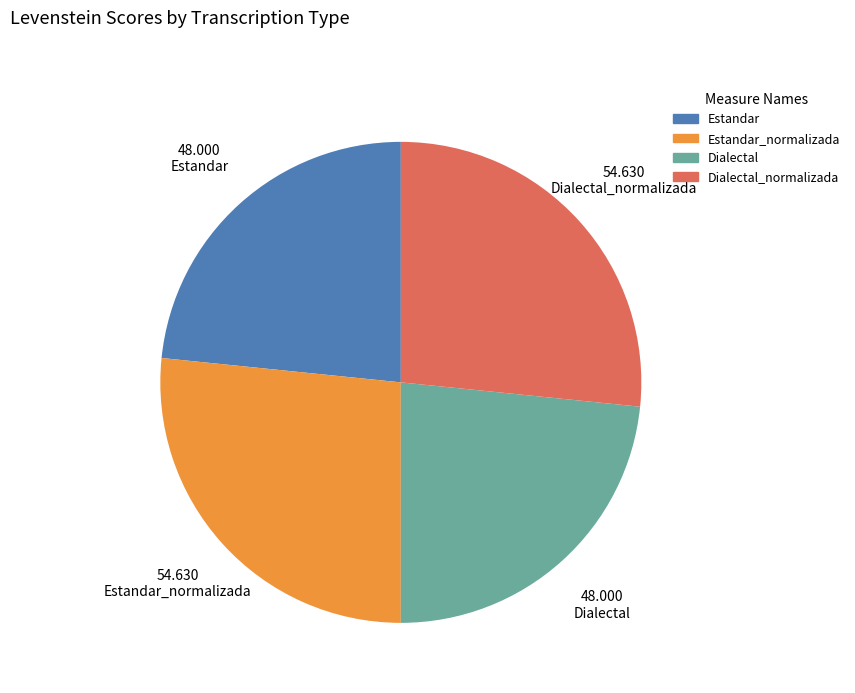

Approximately how many times larger is the value at Dialectal compared to Estandar_normalizada?

0.9